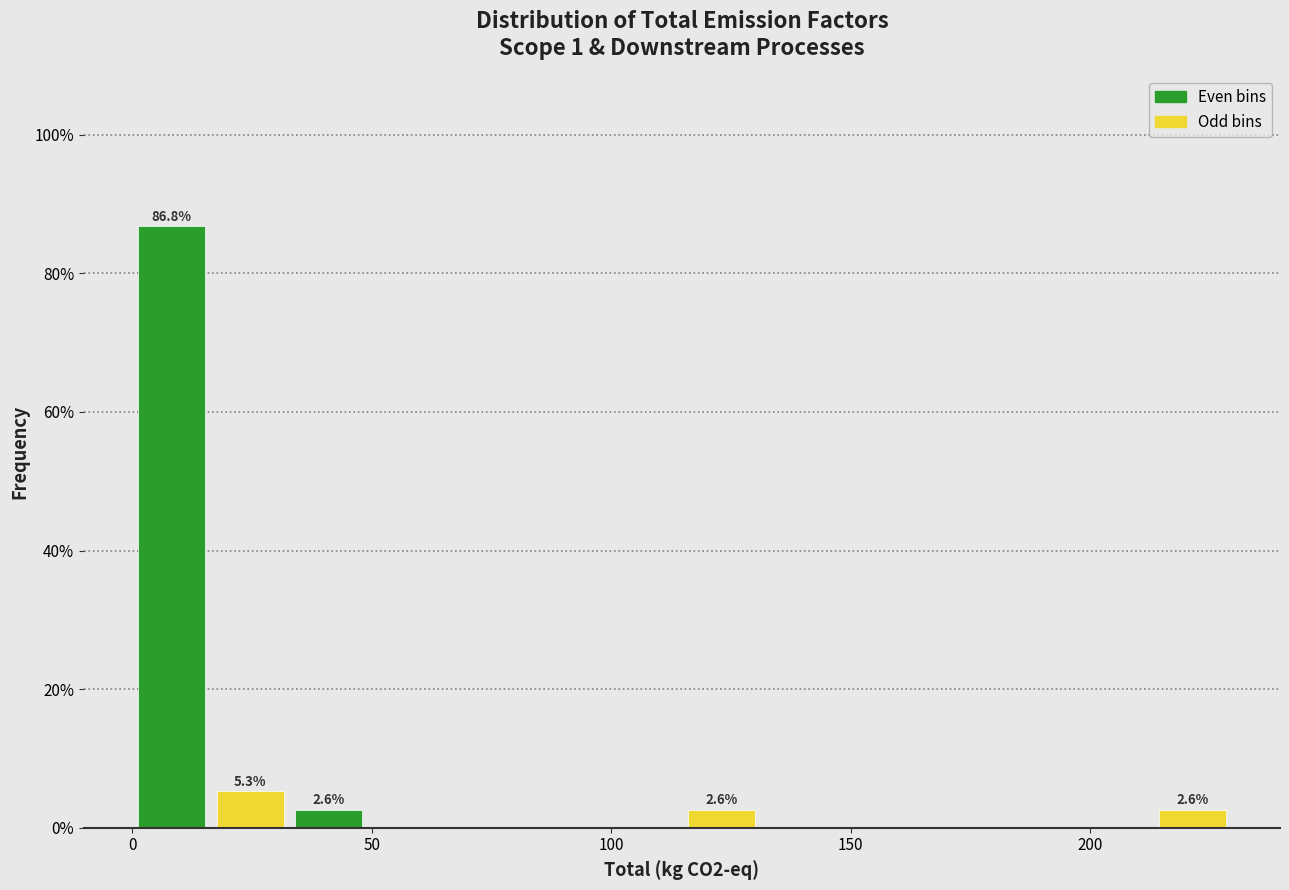

Read against the x-axis, roughly where is the centre of the tallest bar?

10